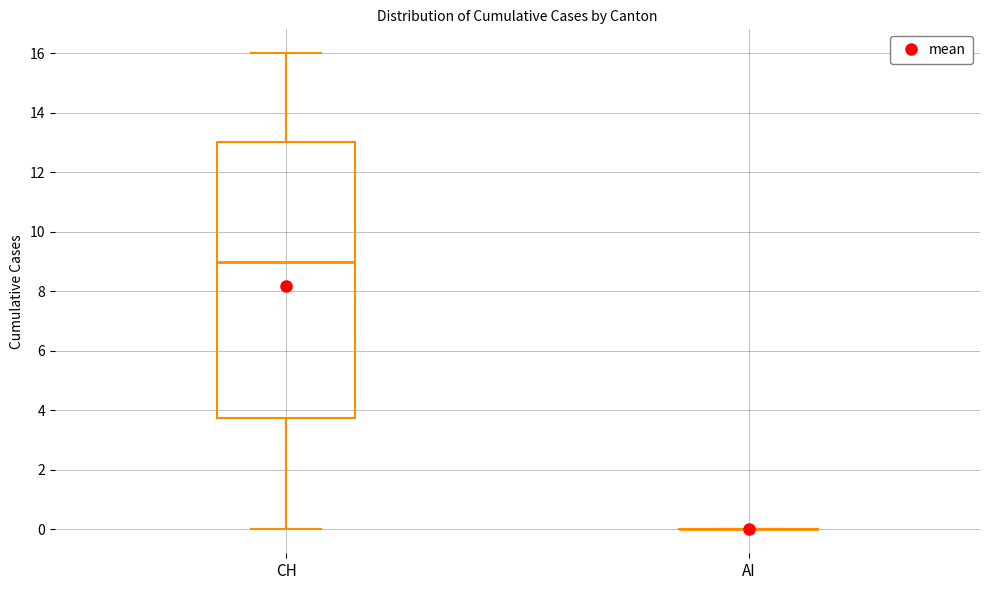

Which box is the tallest, from its lower edge to its upper edge?

CH